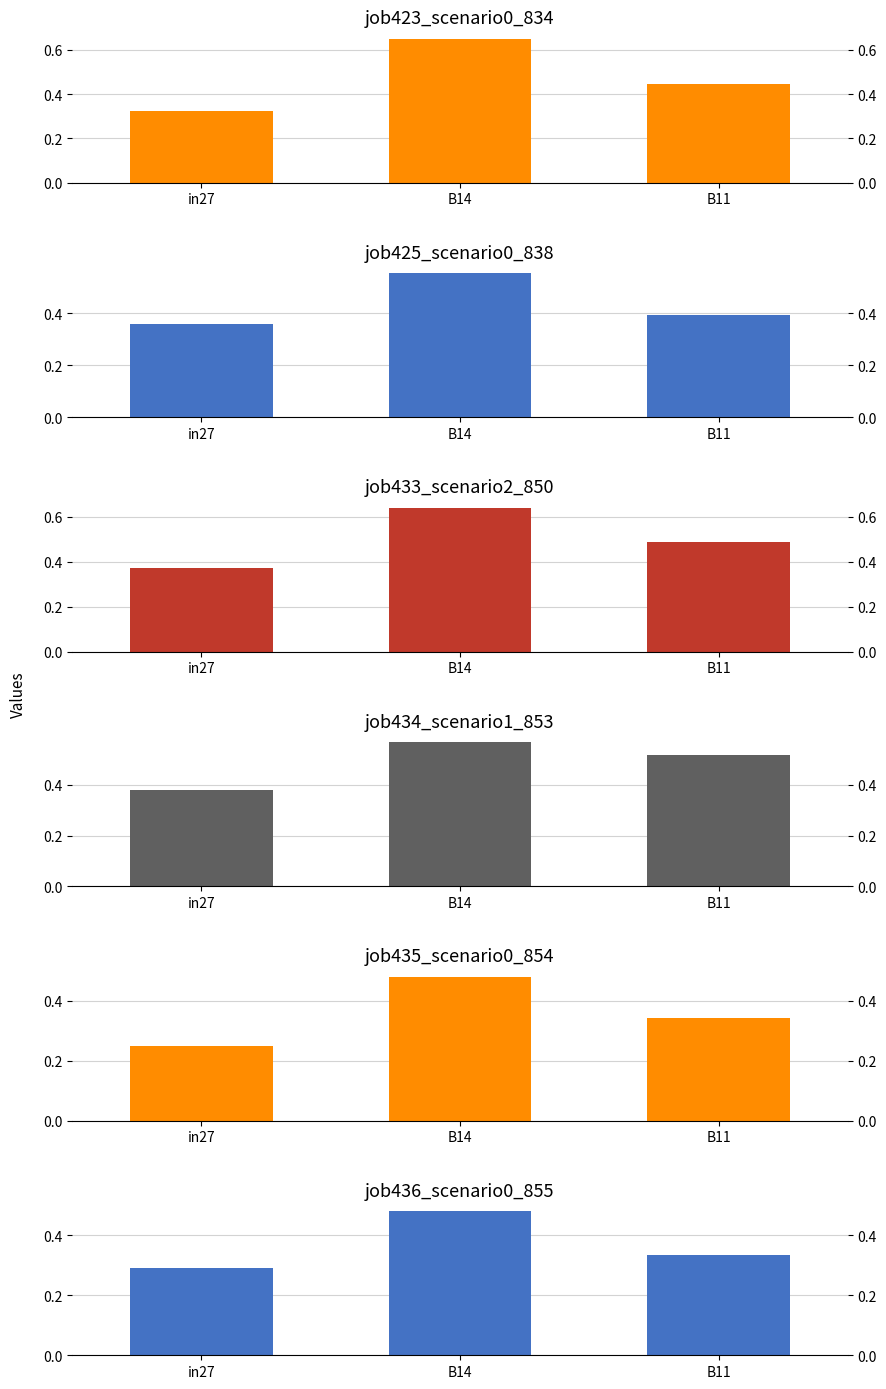

Which category has the lowest value in the job435_scenario0_854 series?

in27